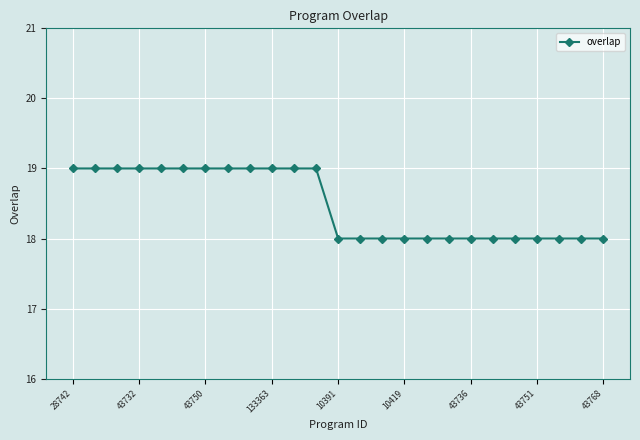

Reading left to right, transcribe all the data shown in this chart.

19	19	19	19	19	19	19	19	19	19	19	19	18	18	18	18	18	18	18	18	18	18	18	18	18